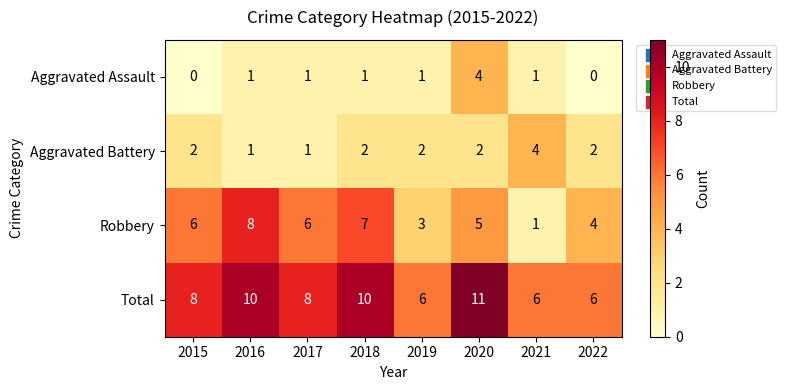

At 2015, list the series in order from smallest to largest.

Aggravated Assault, Aggravated Battery, Robbery, Total